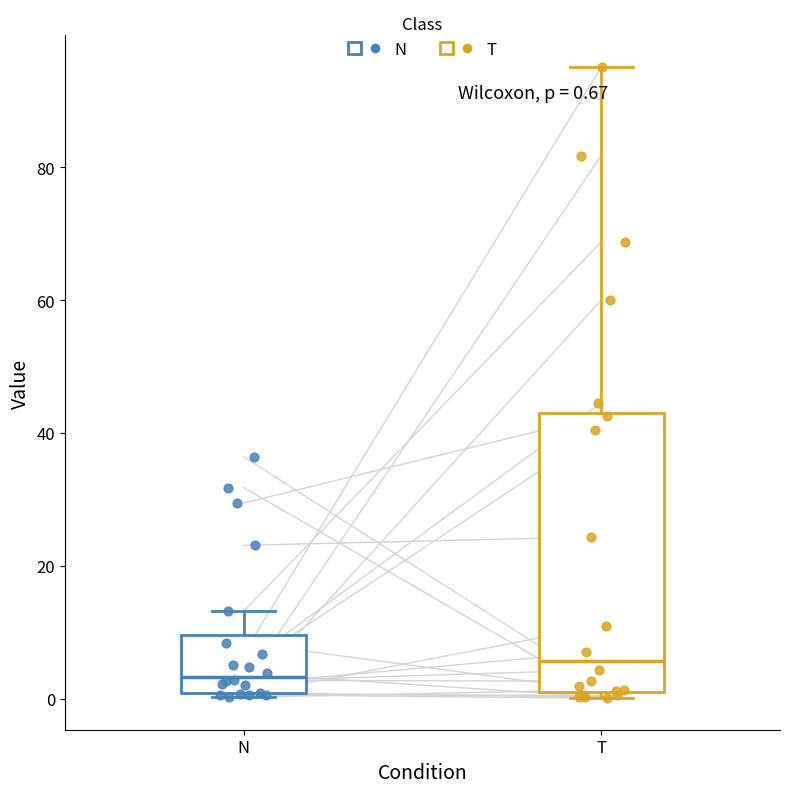

Which box's median line is the highest?

T